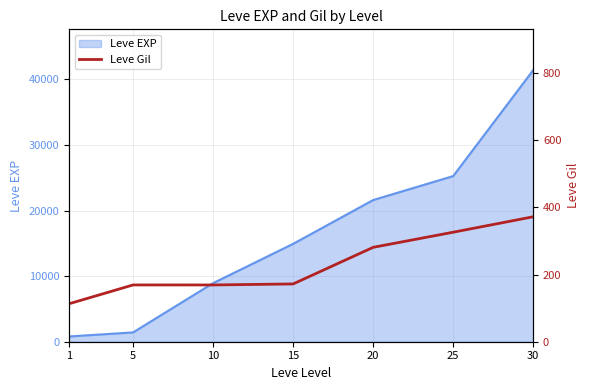

What value does the data have at 20, to the nearest 50?

300